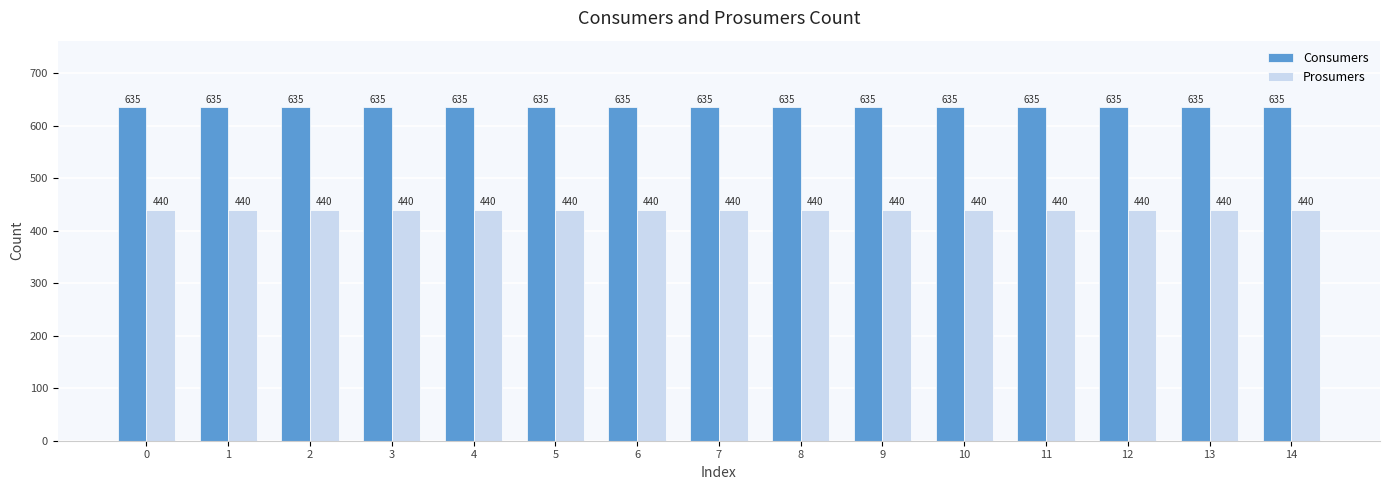

What are all the series names shown in the legend?

Consumers, Prosumers